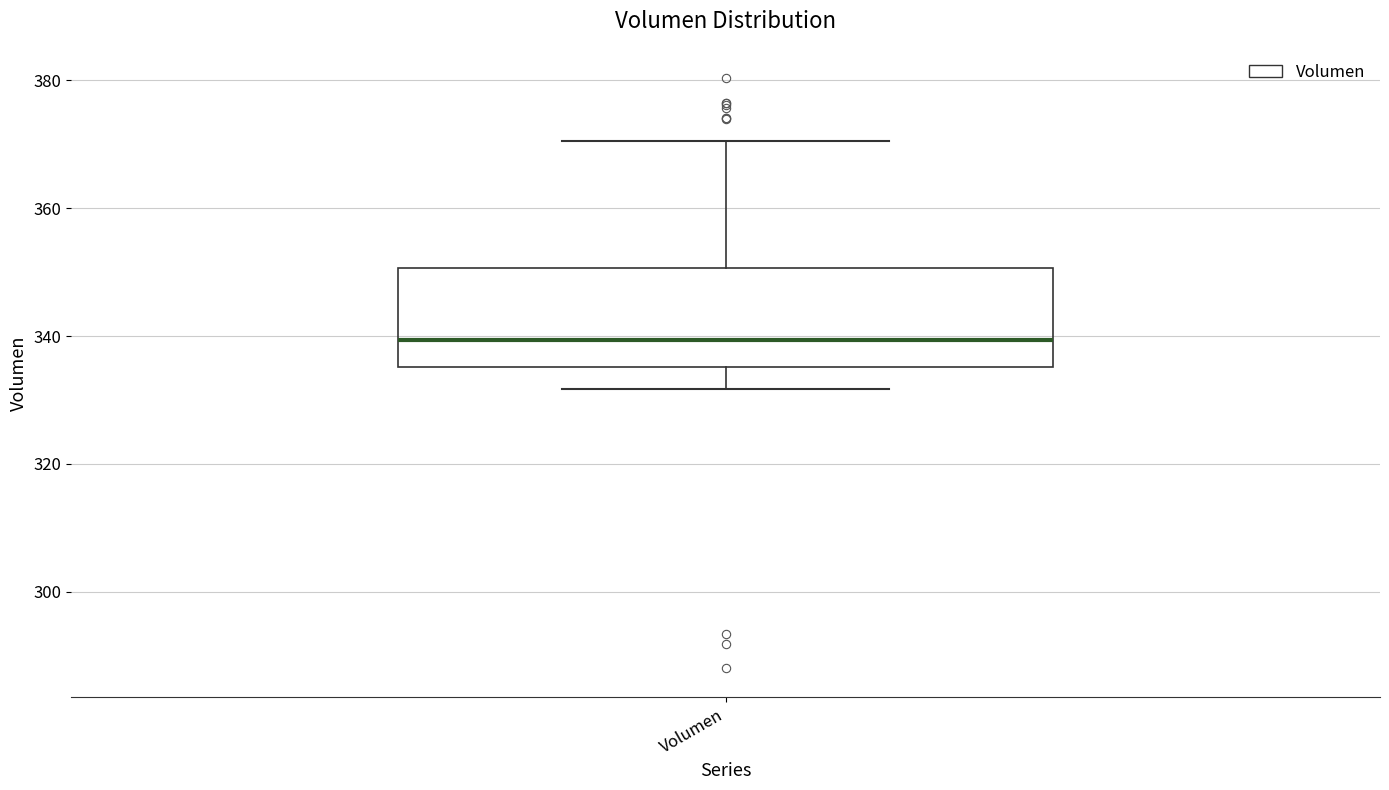

Transcribe this box plot: give where the median line is, the range the box spans, and where the two whiskers end, as read against the y-axis. The values are not printed on the chart, so give them approximately, as read against the axis.

median 340, box 336 to 350, whiskers 332 to 370